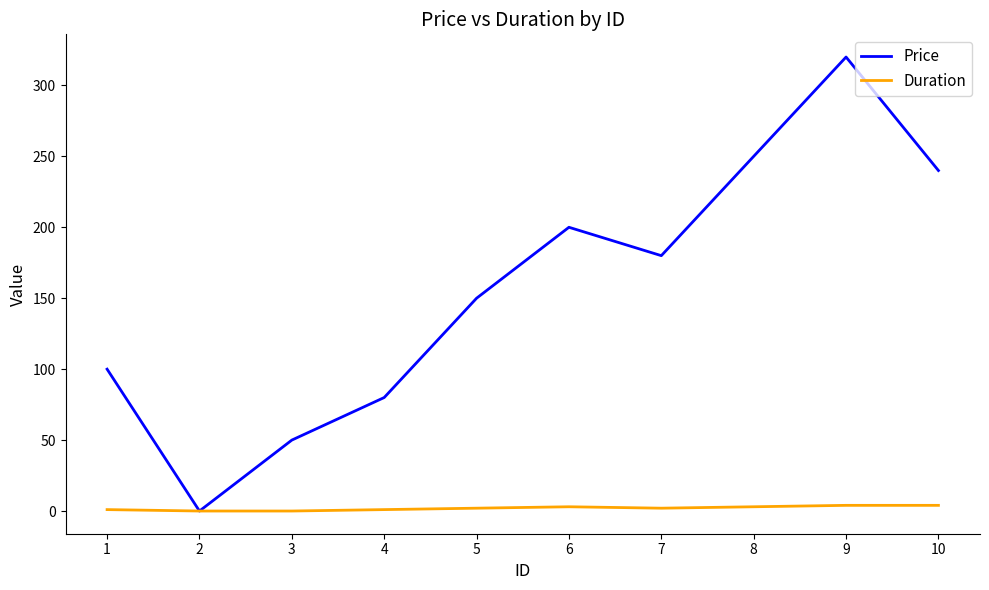

Is it true that Duration equals 4 at 9?

True